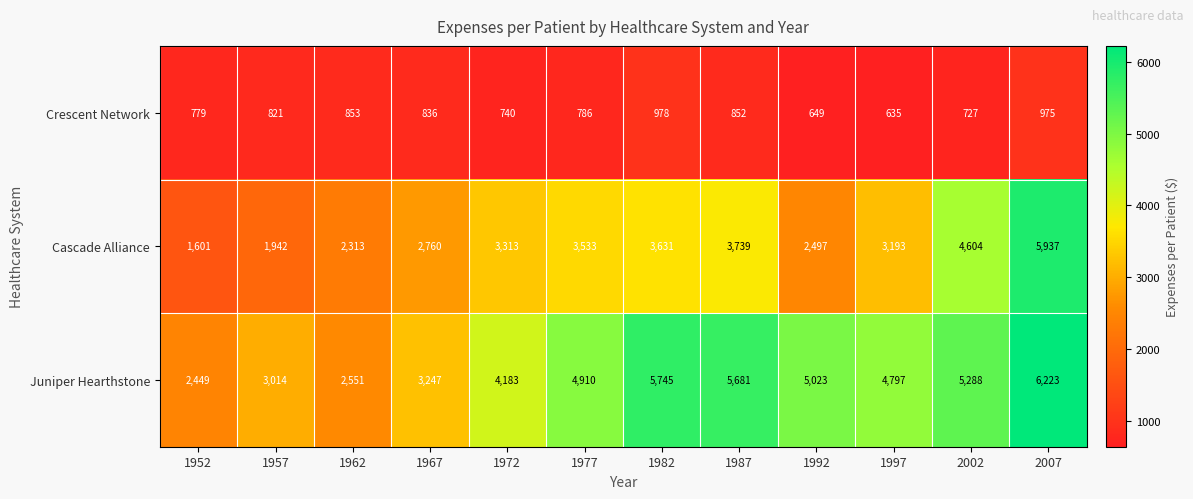

At which category is the sum across all series the highest?

2007